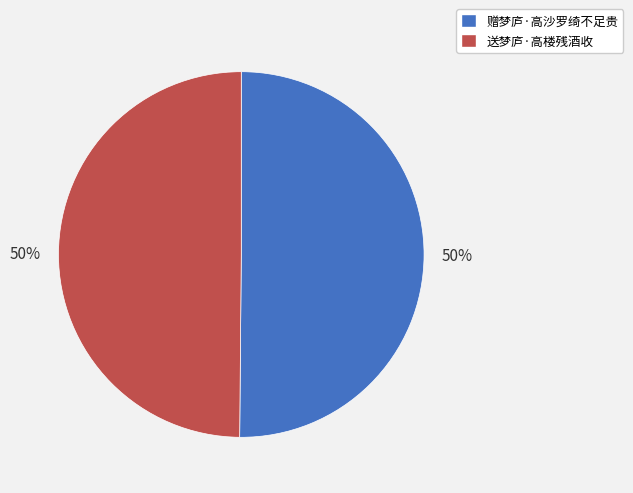

Is the sum of 赠梦庐·高沙罗绮不足贵 and 送梦庐·高楼残酒收 greater than half?

Yes